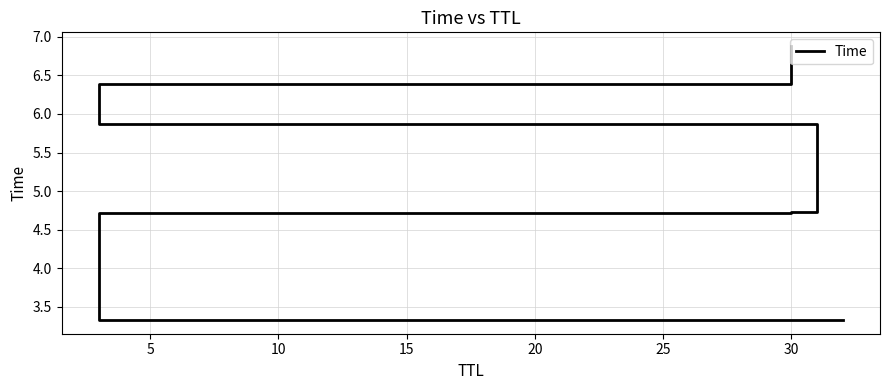

Which has a higher value, 15 or 20?

20